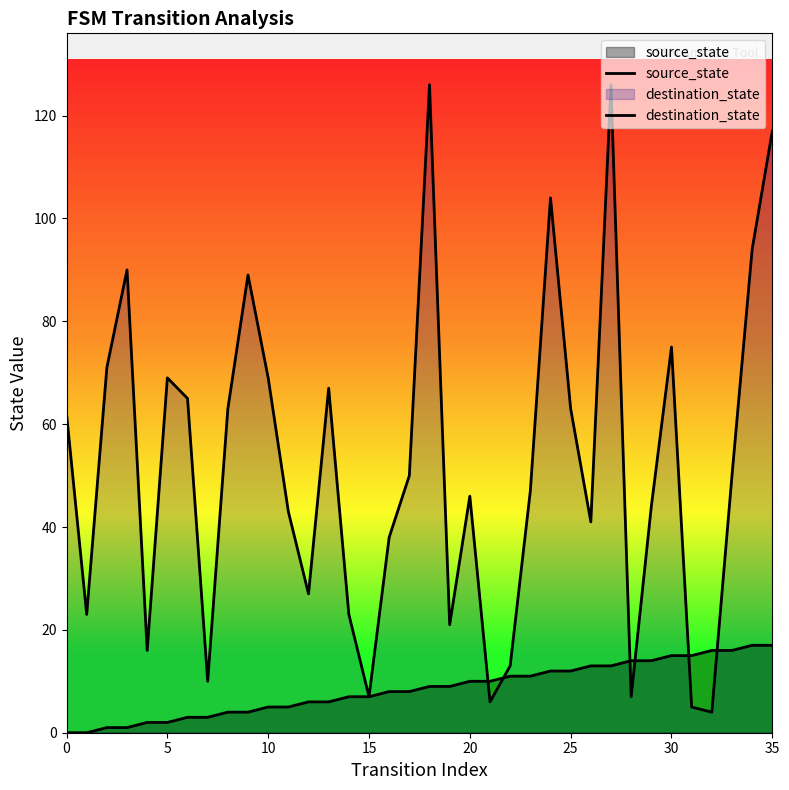

Does the chart display data point markers on the line(s)?

No